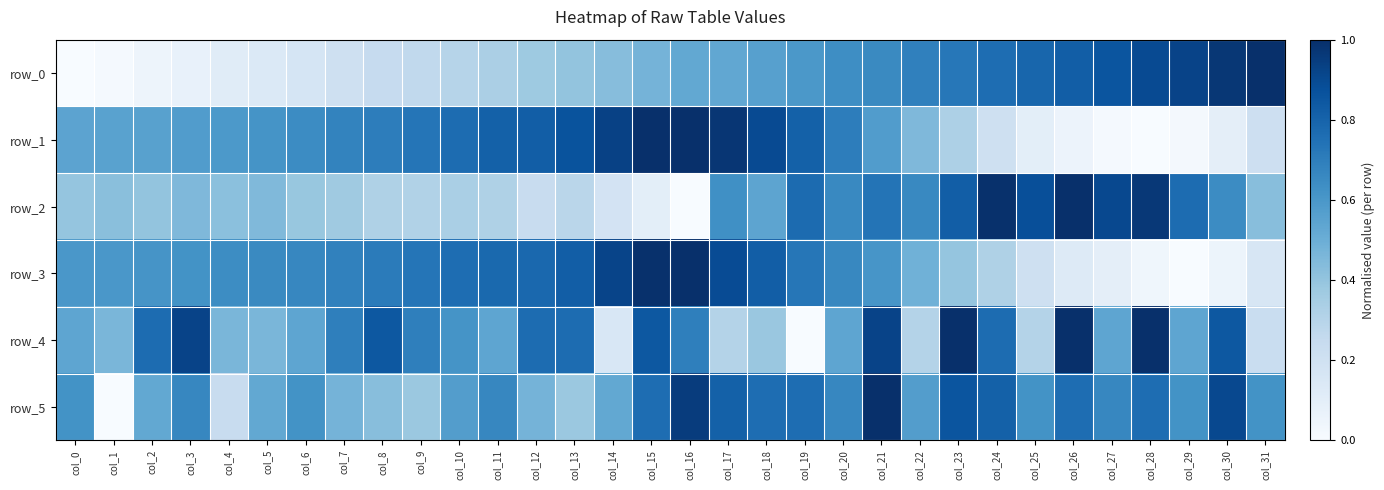

Which category has the highest value across all series?

col_31